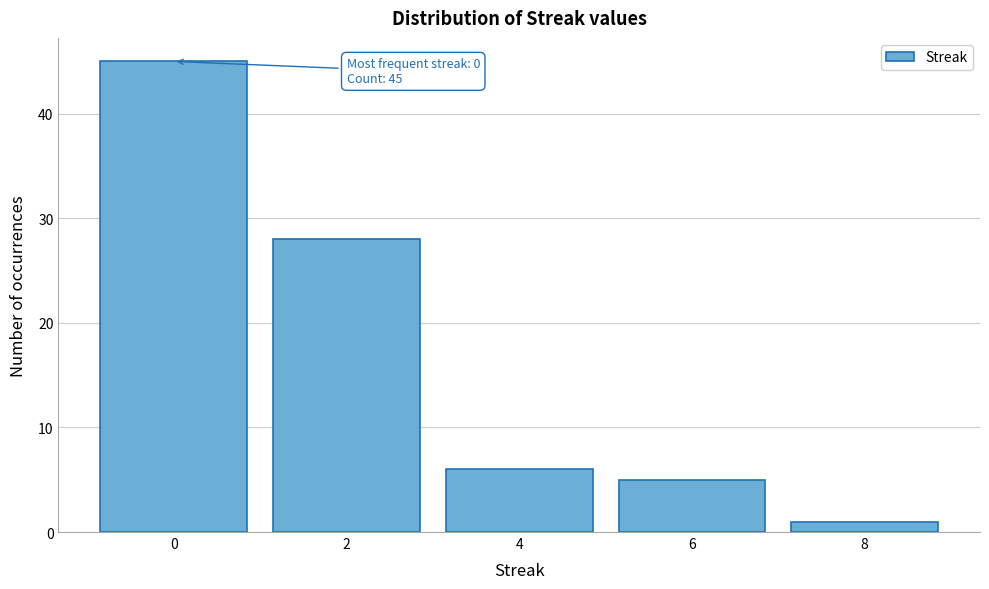

Over which range of the x-axis is the bar tallest?

-1 to 1